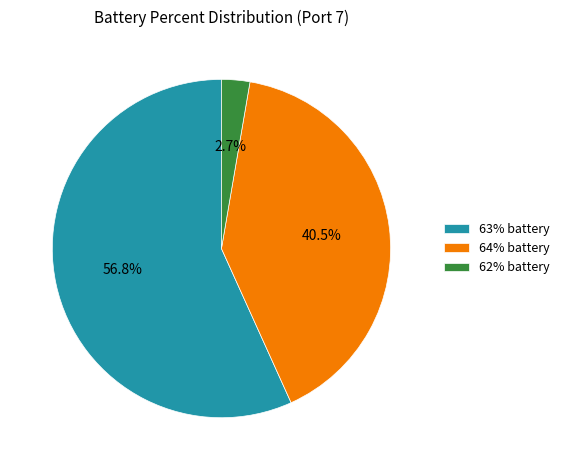

Approximately how many times larger is the value at 63% battery compared to 64% battery?

1.4